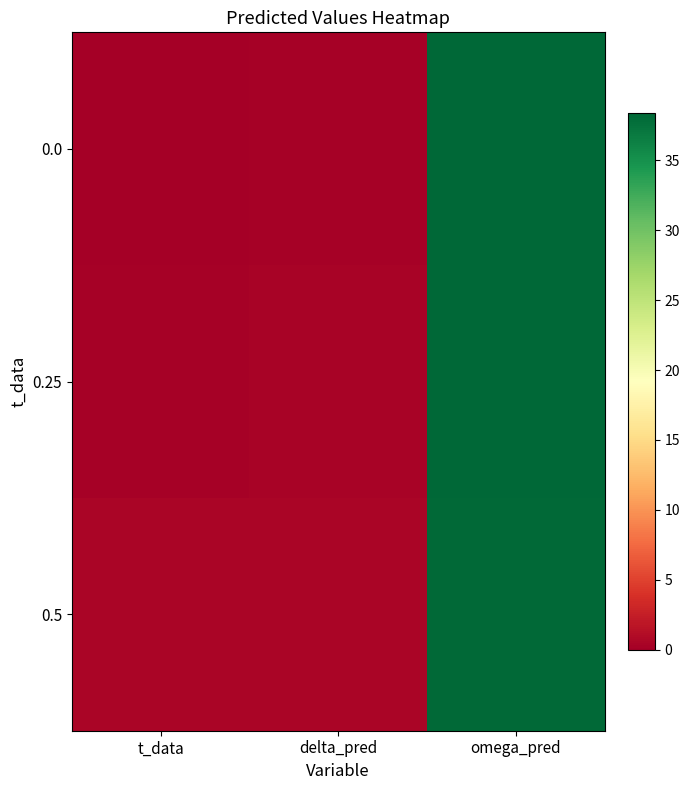

Count the number of categories in the chart.

3